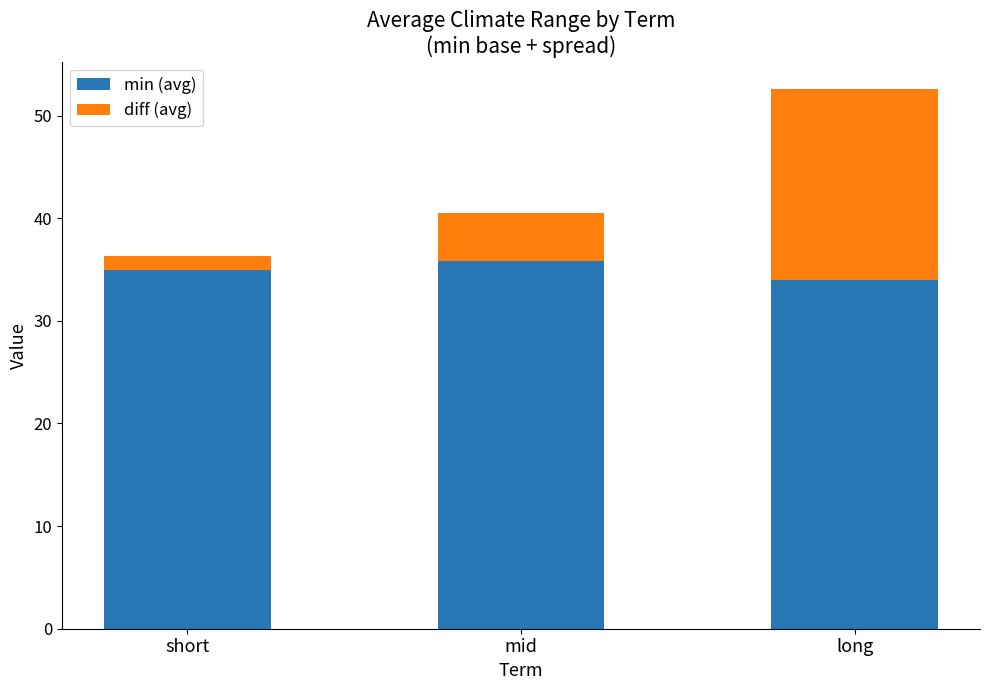

The min (avg) series shows 33.9 at long. True or false?

True